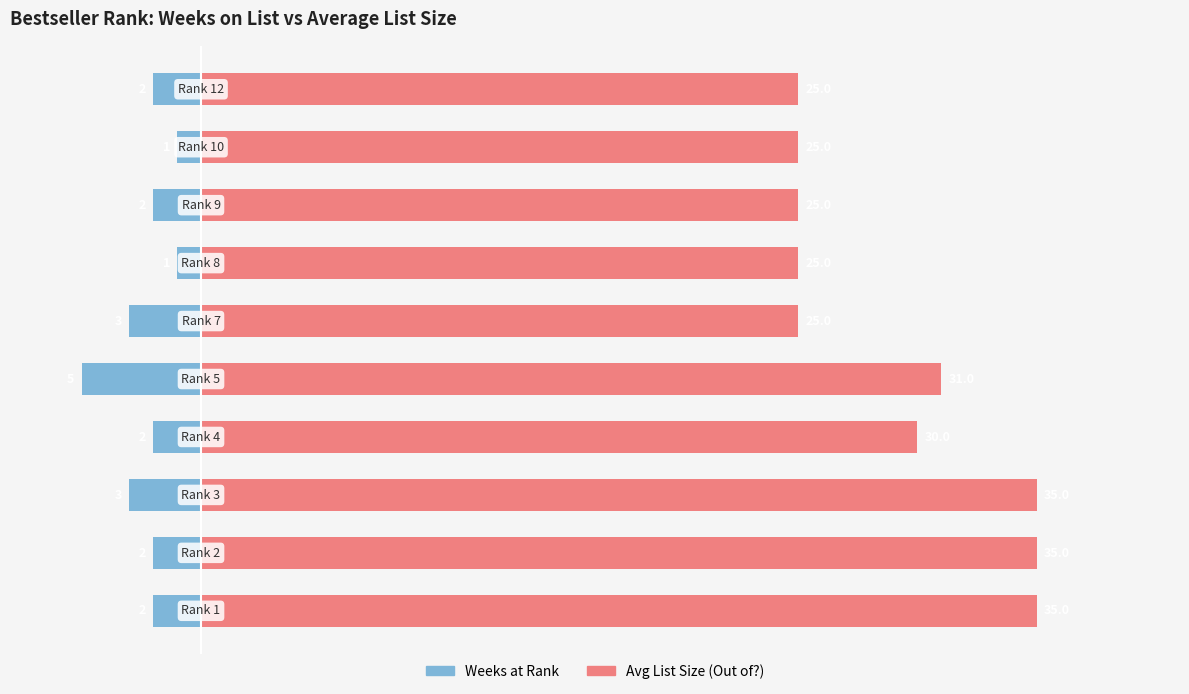

Count the Avg List Size (Out of?) values in the range 25 to 35.

10